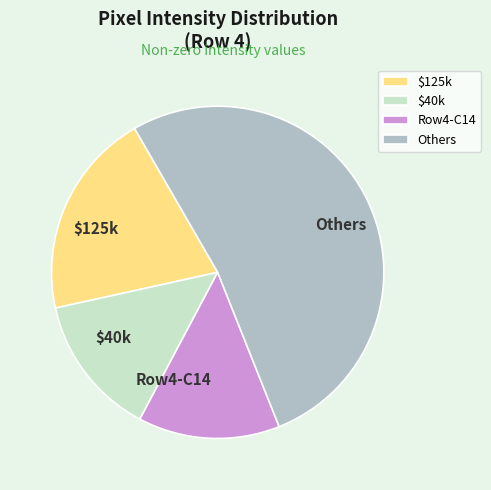

Between $125k and Others, which is larger?

Others